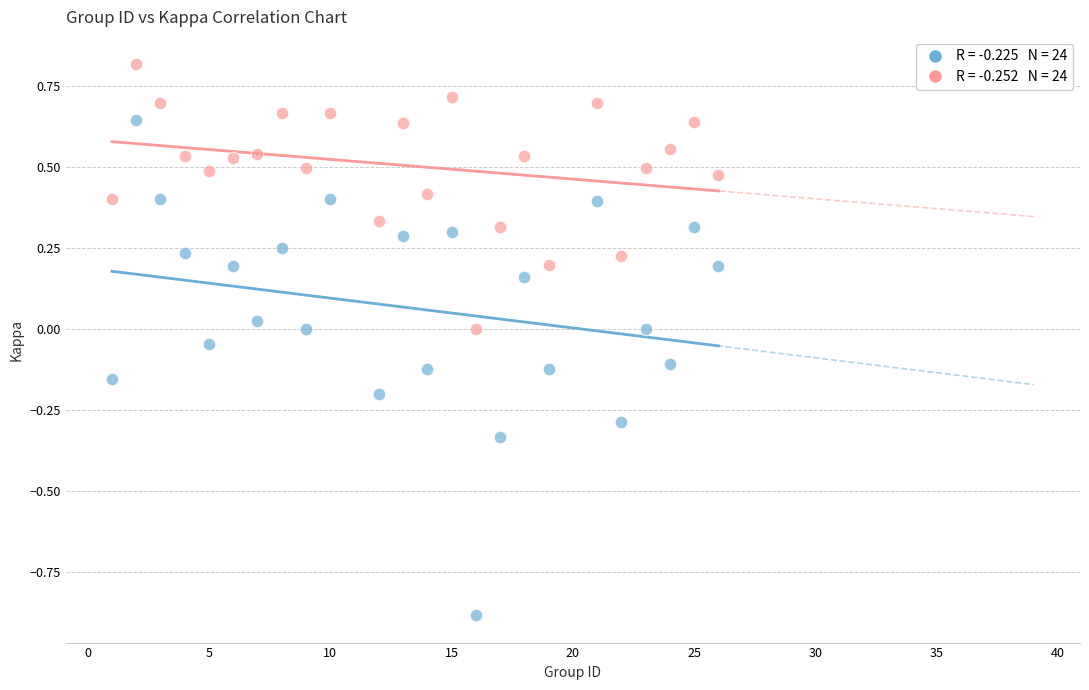

Across all data points, what is the range of X values (max minus min)?

25.0